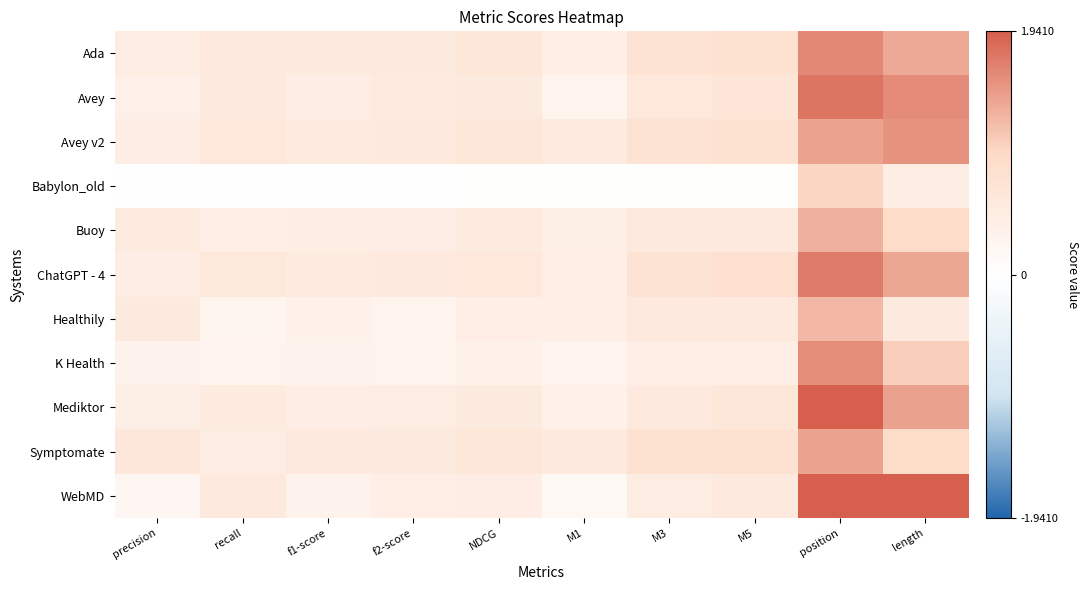

What is the total value across all series at precision?

4.5